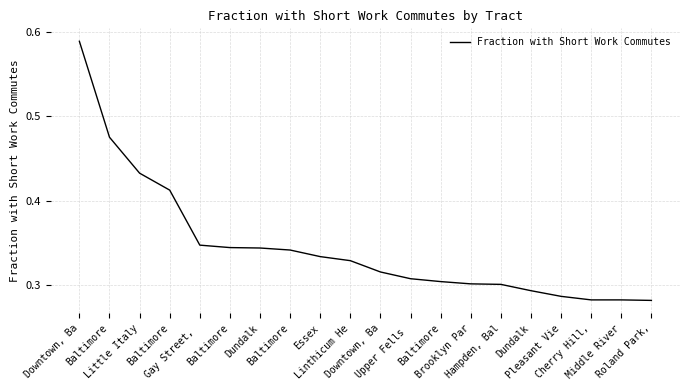

True or false: the data shows 0.2 at Hampden, Bal.

False